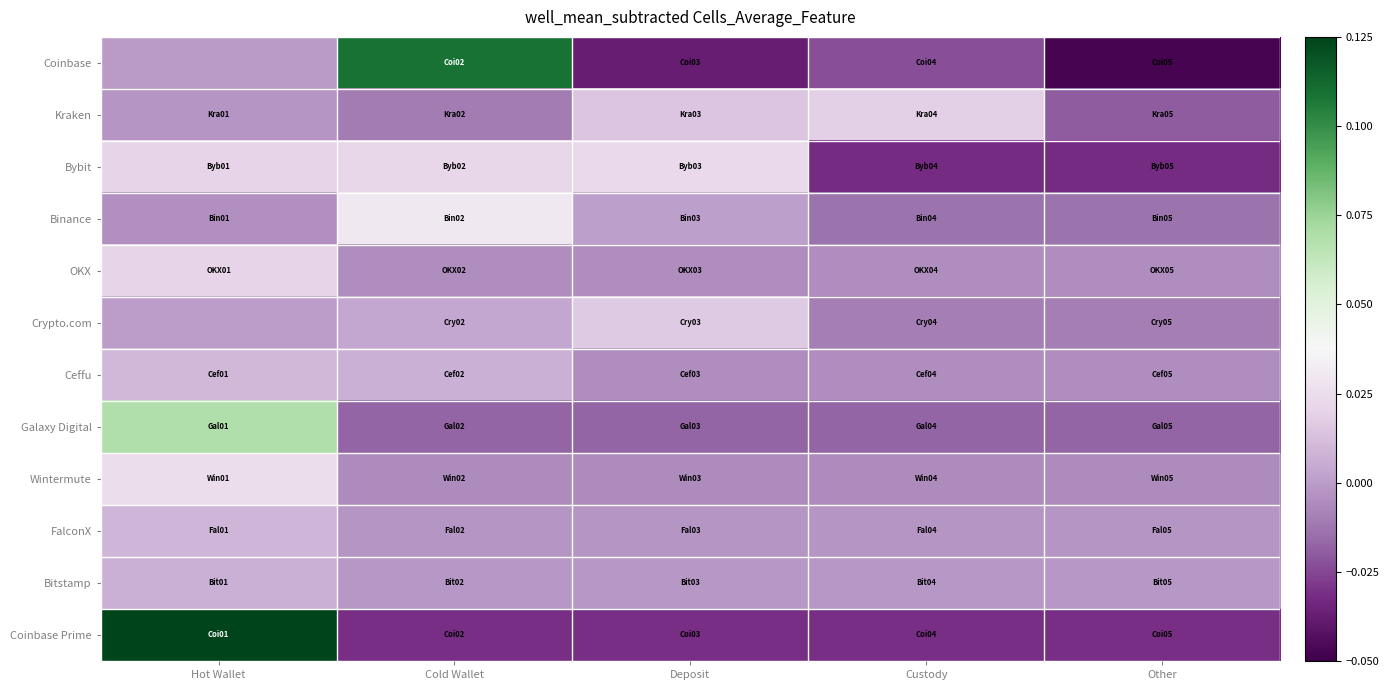

Reading left to right, transcribe all the data shown in this chart.

Coinbase: Hot Wallet=-0.0	Cold Wallet=0.1	Deposit=-0.0	Custody=-0.0	Other=-0.0
Kraken: Hot Wallet=-0.0	Cold Wallet=-0.0	Deposit=0.0	Custody=0.0	Other=-0.0
Bybit: Hot Wallet=0.0	Cold Wallet=0.0	Deposit=0.0	Custody=-0.0	Other=-0.0
Binance: Hot Wallet=-0.0	Cold Wallet=0.0	Deposit=0.0	Custody=-0.0	Other=-0.0
OKX: Hot Wallet=0.0	Cold Wallet=-0.0	Deposit=-0.0	Custody=-0.0	Other=-0.0
Crypto.com: Hot Wallet=0.0	Cold Wallet=0.0	Deposit=0.0	Custody=-0.0	Other=-0.0
Ceffu: Hot Wallet=0.0	Cold Wallet=0.0	Deposit=-0.0	Custody=-0.0	Other=-0.0
Galaxy Digital: Hot Wallet=0.1	Cold Wallet=-0.0	Deposit=-0.0	Custody=-0.0	Other=-0.0
Wintermute: Hot Wallet=0.0	Cold Wallet=-0.0	Deposit=-0.0	Custody=-0.0	Other=-0.0
FalconX: Hot Wallet=0.0	Cold Wallet=-0.0	Deposit=-0.0	Custody=-0.0	Other=-0.0
Bitstamp: Hot Wallet=0.0	Cold Wallet=-0.0	Deposit=-0.0	Custody=-0.0	Other=-0.0
Coinbase Prime: Hot Wallet=0.1	Cold Wallet=-0.0	Deposit=-0.0	Custody=-0.0	Other=-0.0